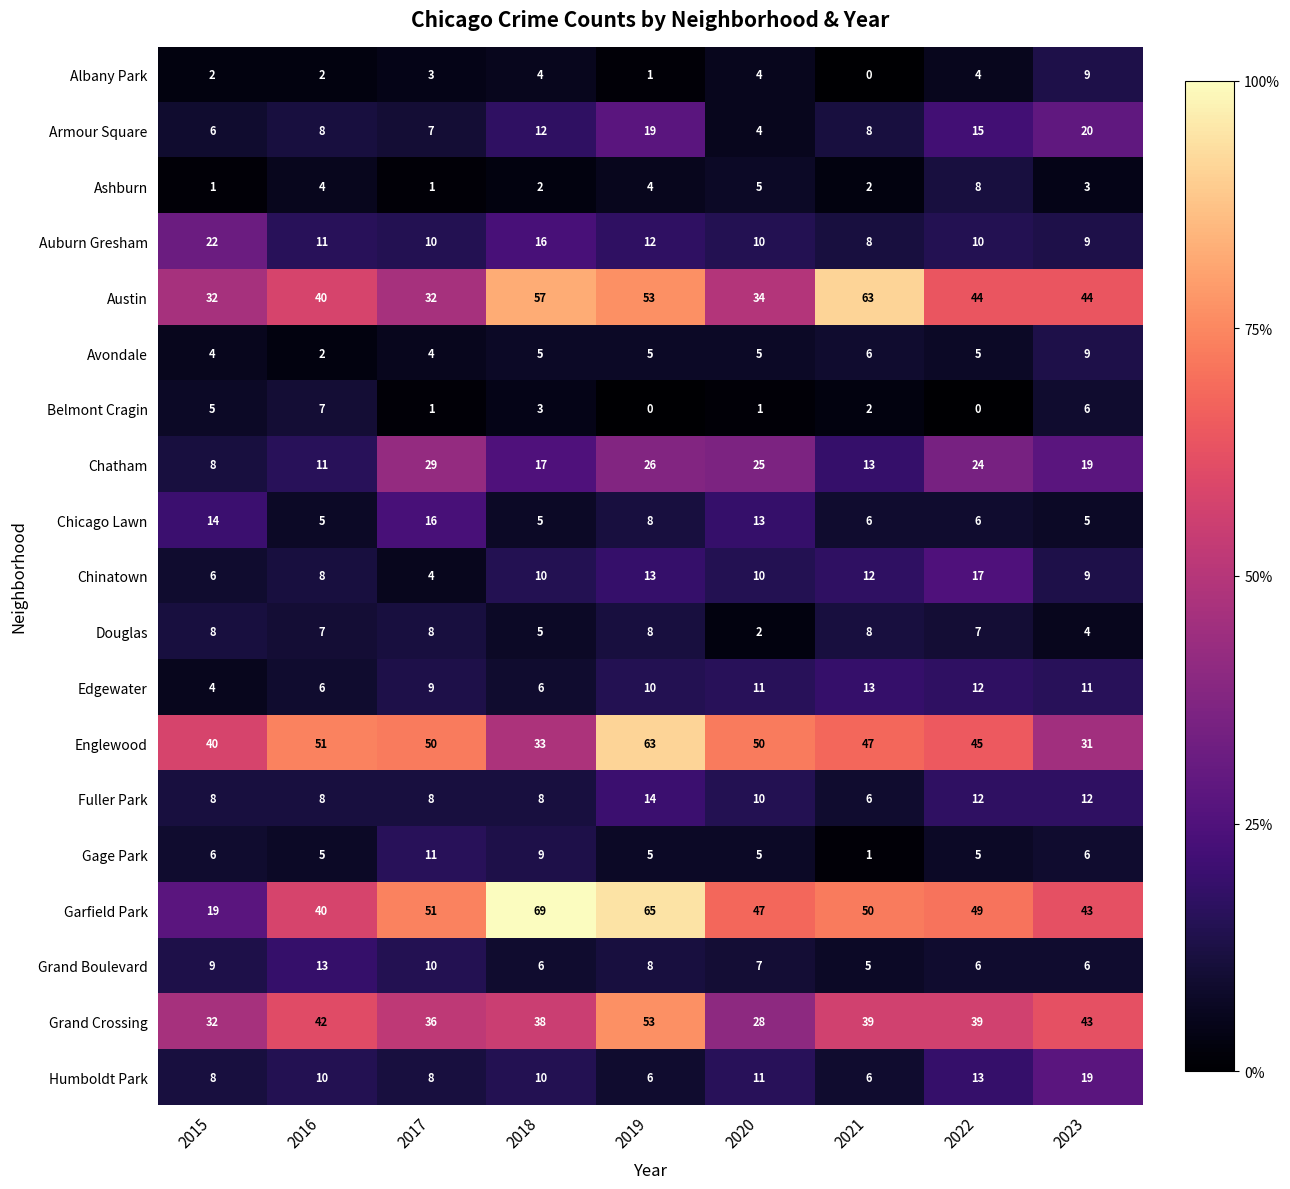

What is the sum of the Armour Square values at 2023 and 2018?

32